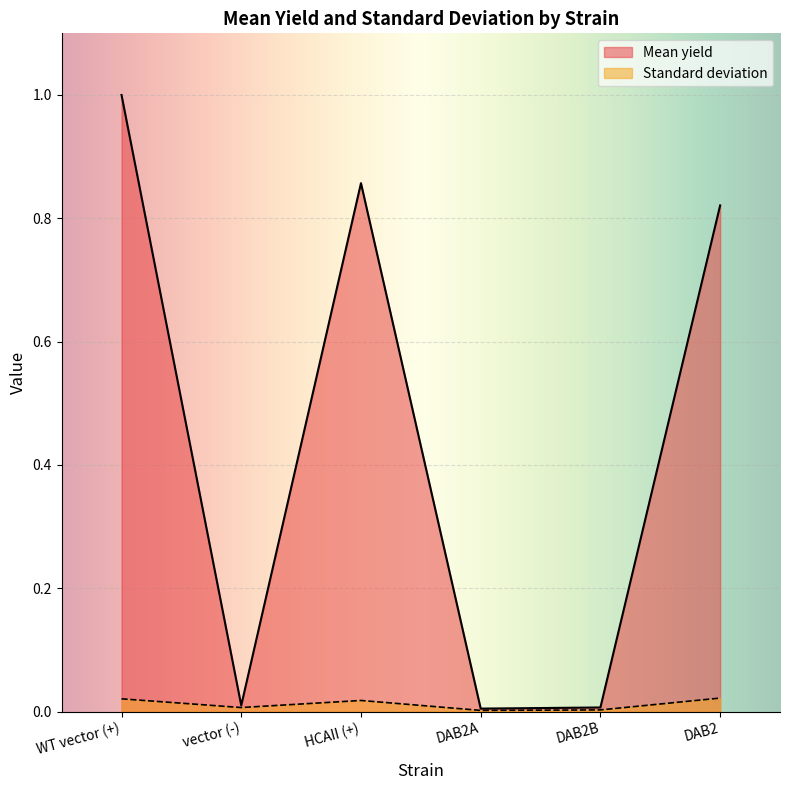

Does the chart display data point markers on the line(s)?

No